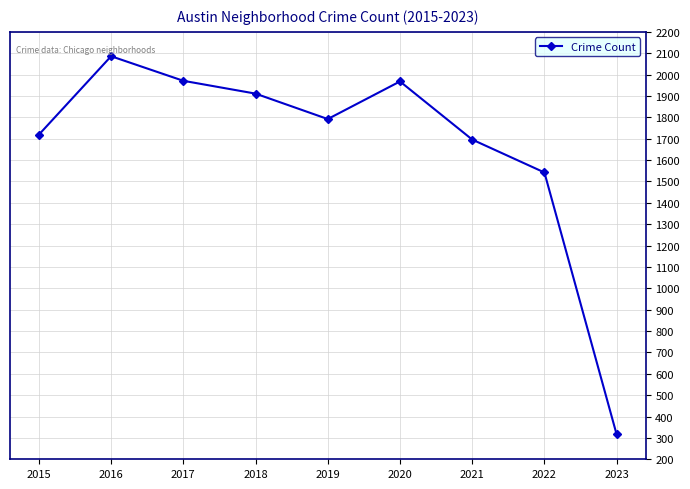

What is the sum of the values at 2016 and 2017?

4057